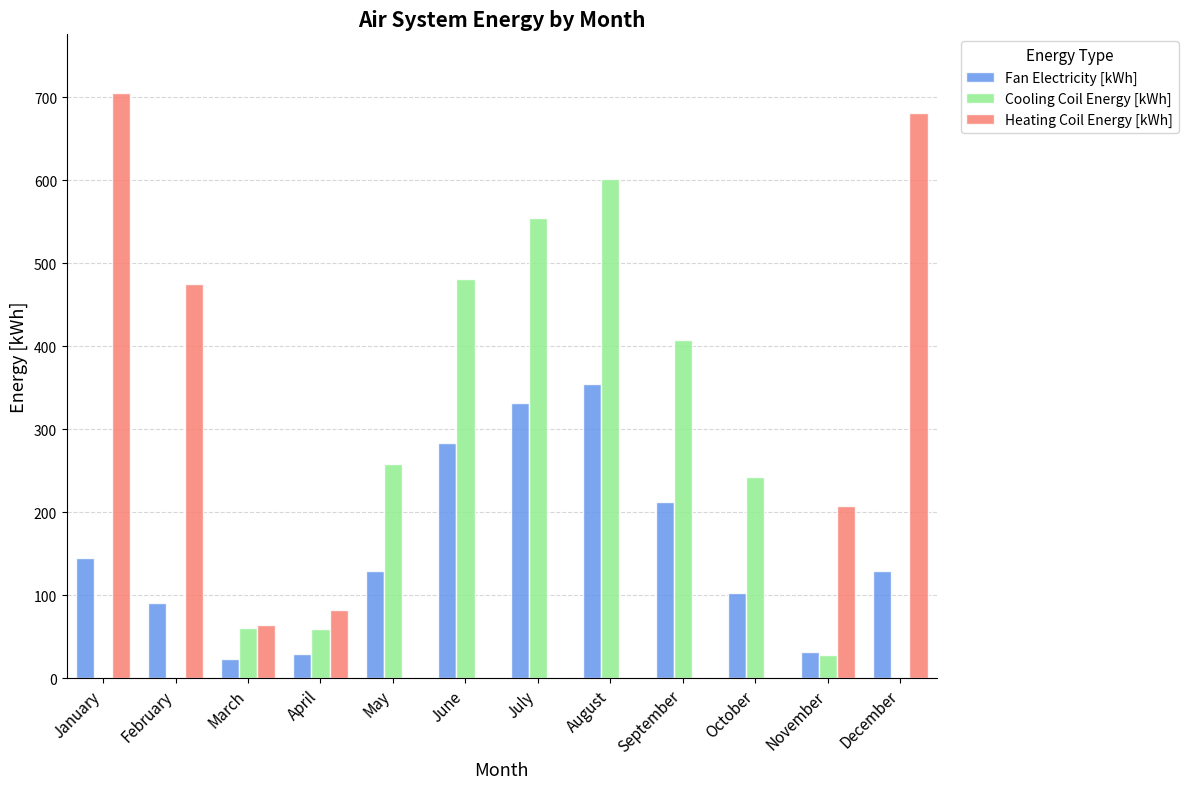

Is the value of Cooling Coil Energy [kWh] at July greater than the value of Fan Electricity [kWh] at January?

Yes